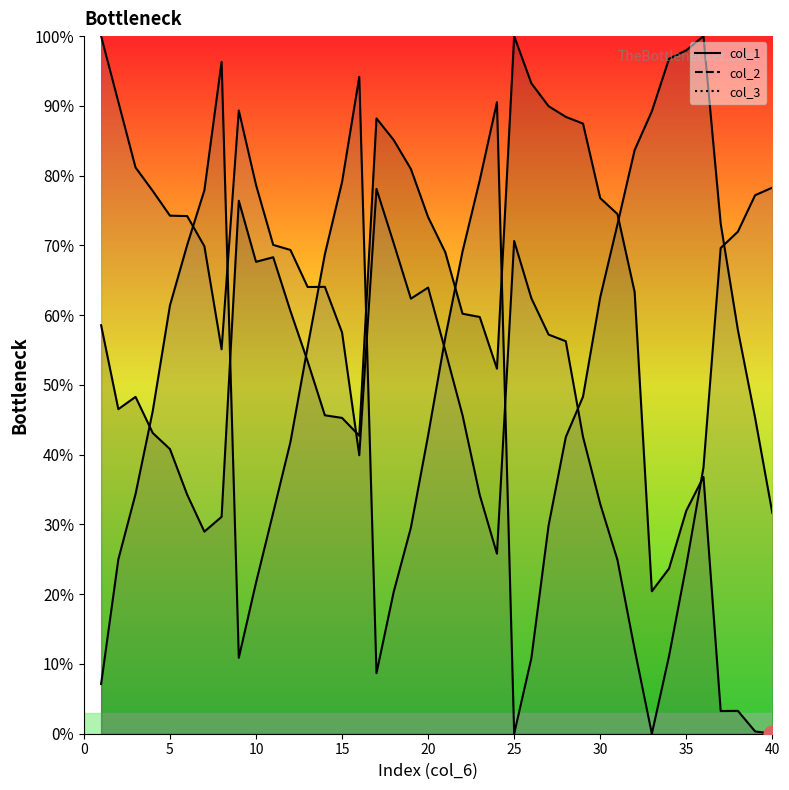

What value does the col_3 series have at 25?

74.2